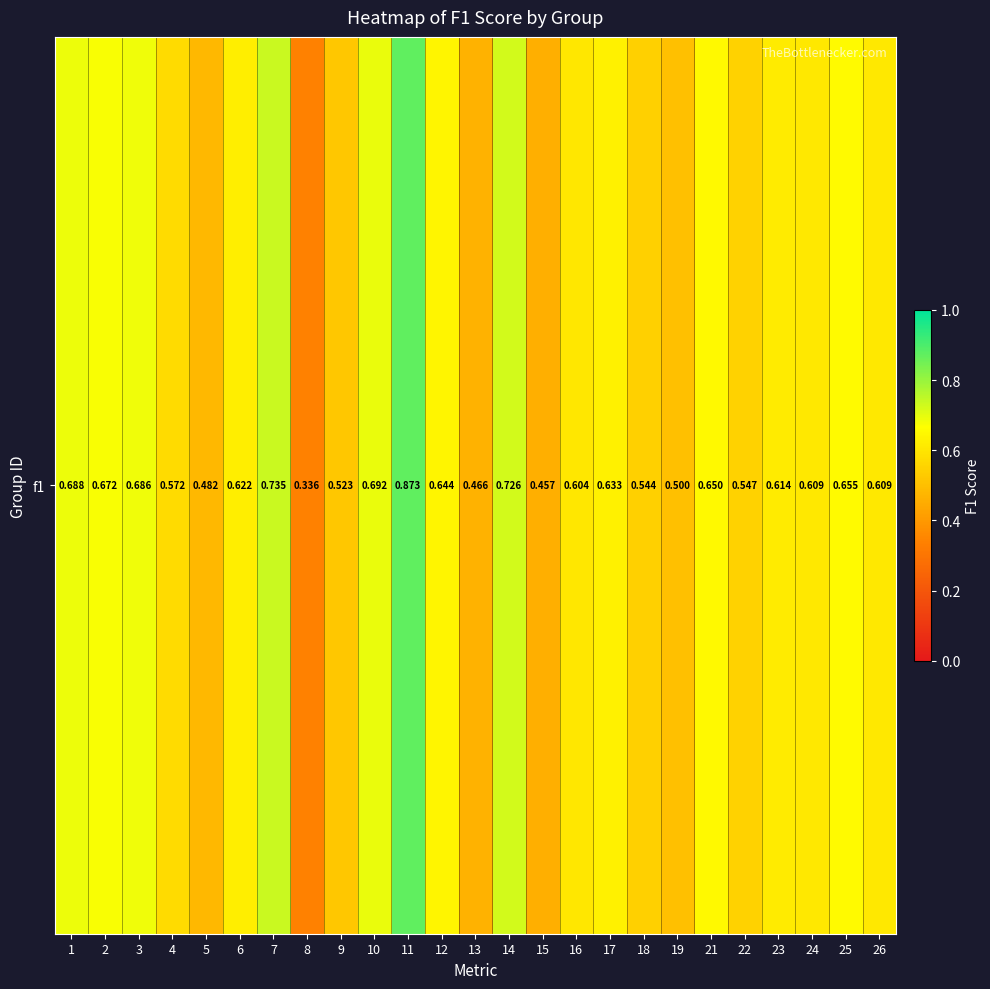

What is the approximate value at 16?

0.6